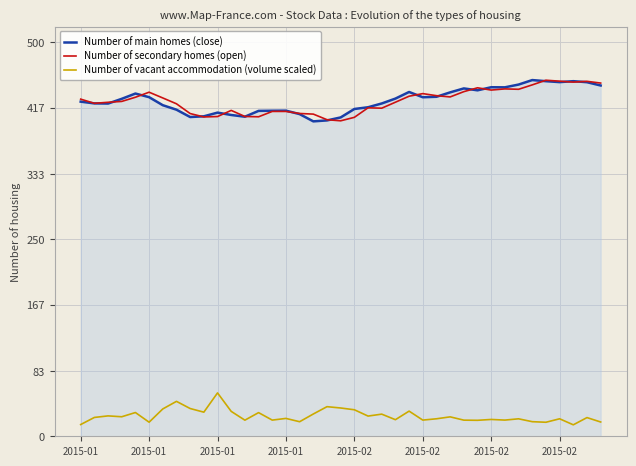

True or false: Number of main homes (close) and Number of vacant accommodation (volume scaled) cross at least once.

False